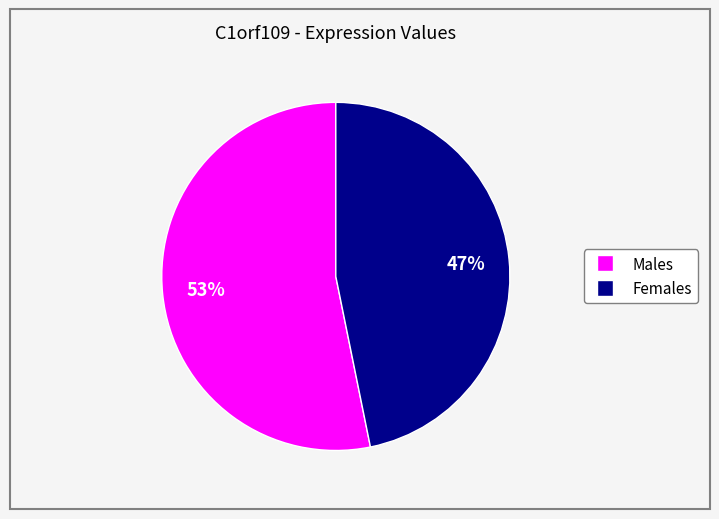

Does any single category account for the majority?

Yes